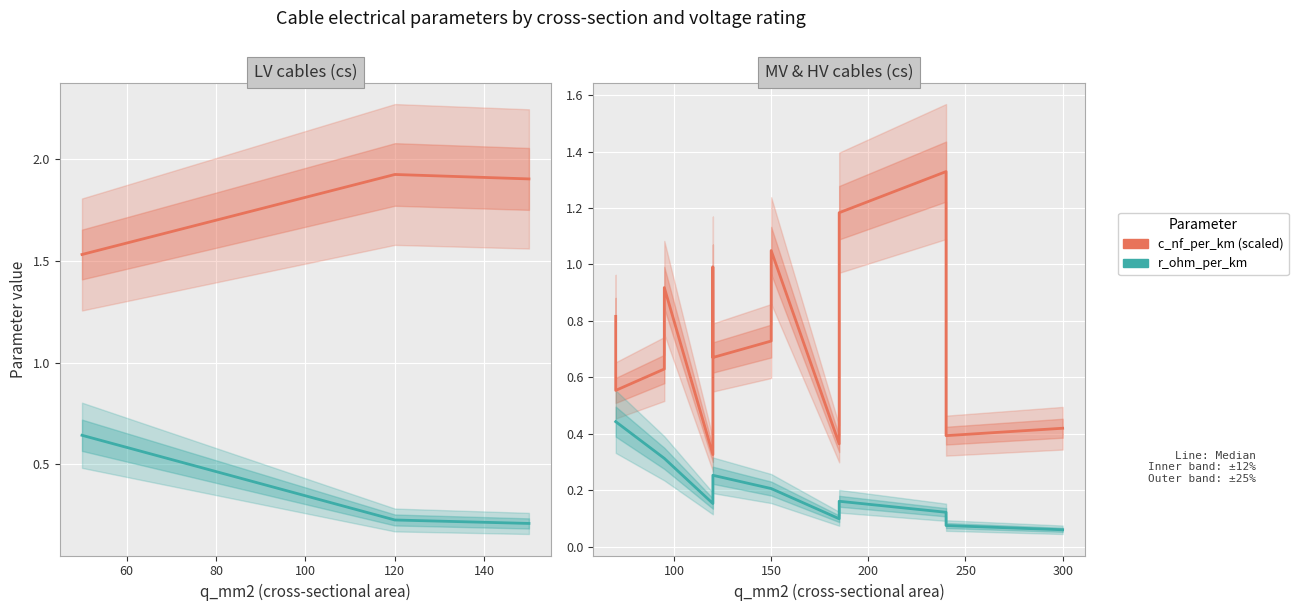

What are all the series names shown in the legend?

c_nf_per_km, r_ohm_per_km